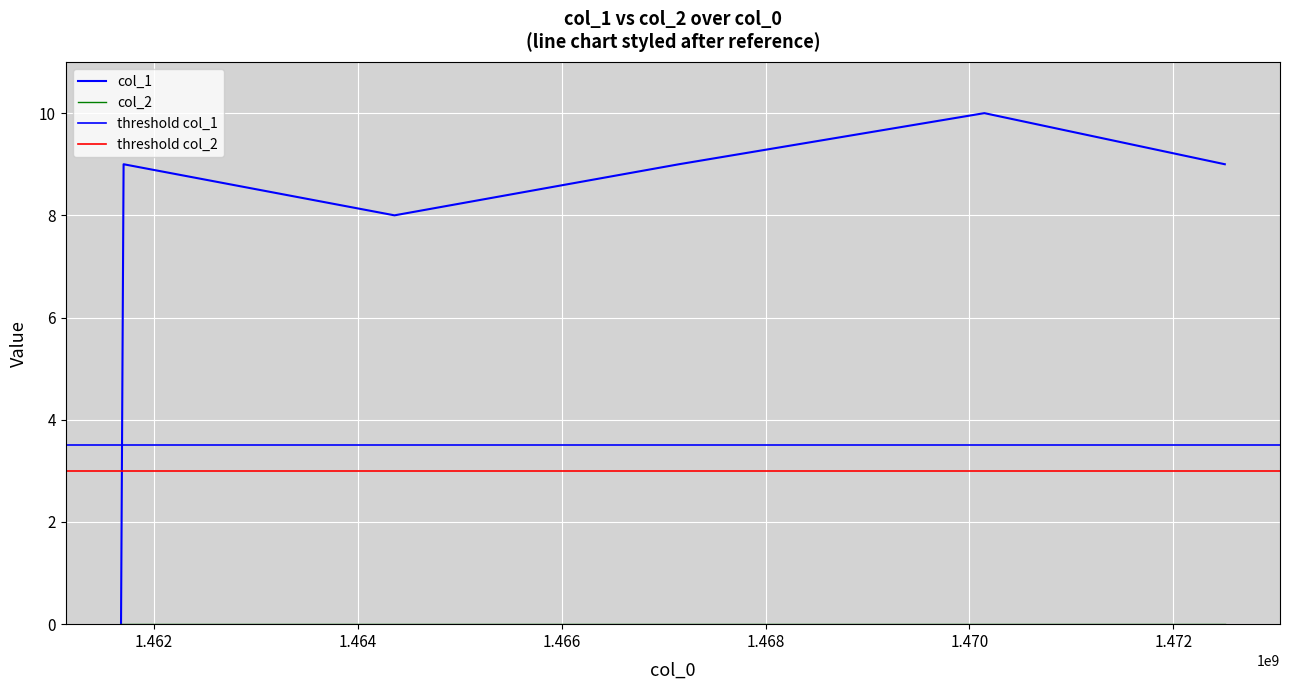

Reading left to right, extract all data points from this chart.

1461679269=0	1461704474=9	1464361267=8	1467151272=9	1470146470=10	1472504477=9